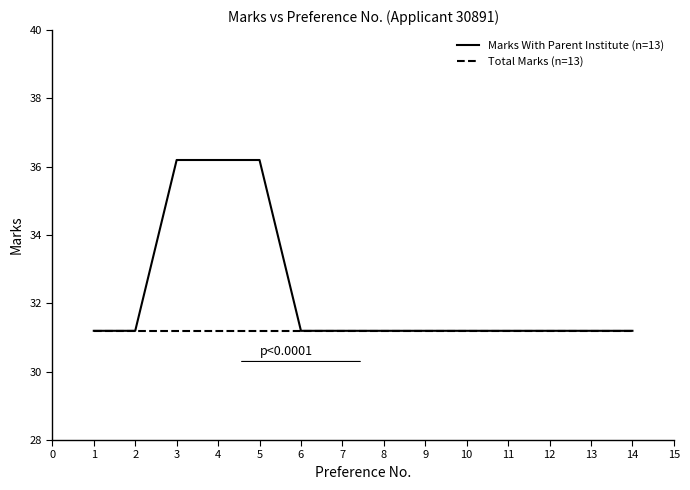

Which series has the widest spread of values?

Marks With Parent Institute (n=13)